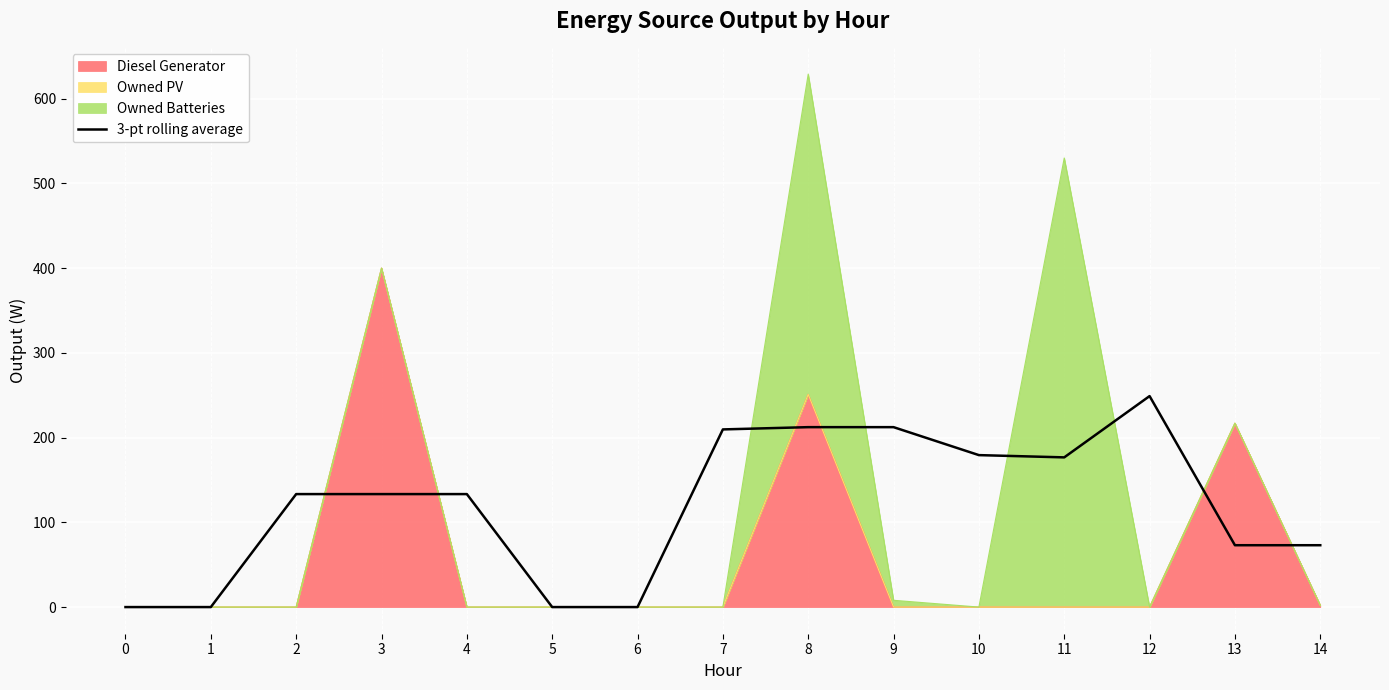

How many points are lower than both their immediate neighbors (excluding endpoints)?

1